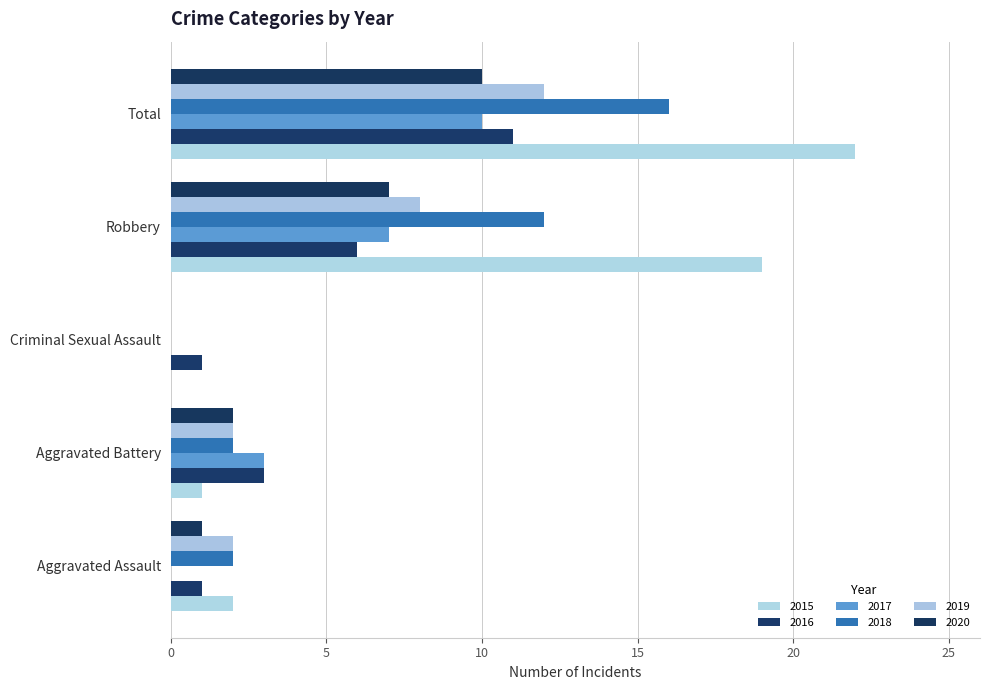

Which category has the lowest value in the 2016 series?

Aggravated Assault